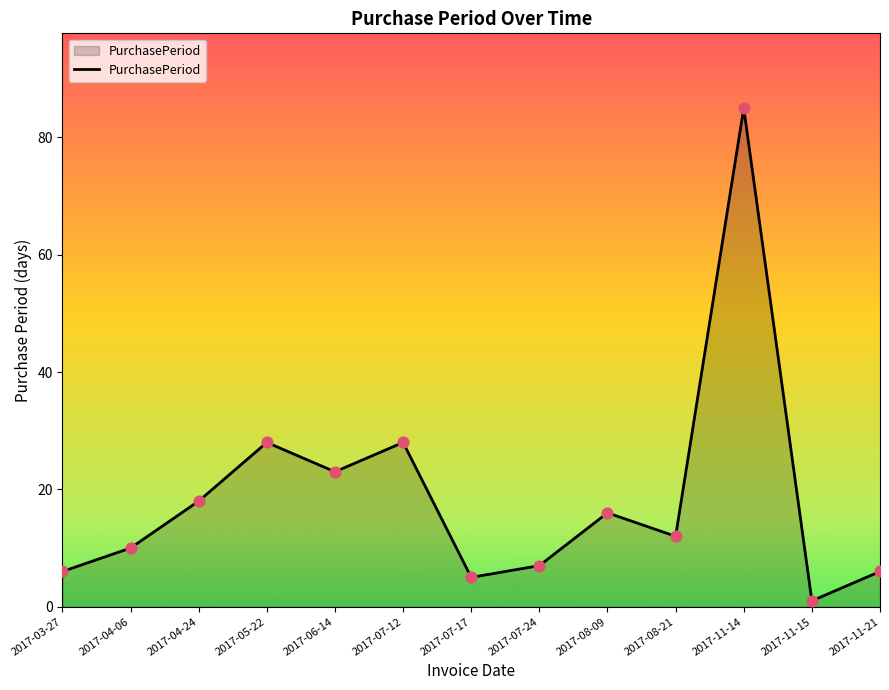

What is the change in value from 2017-03-27 to 2017-04-06?

+4